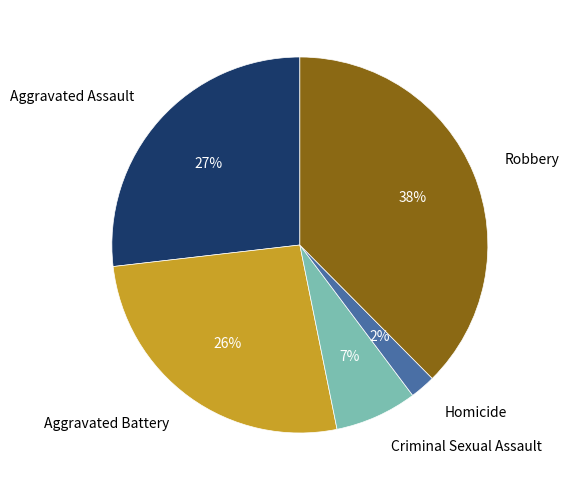

Between Robbery and Criminal Sexual Assault, which is larger?

Robbery